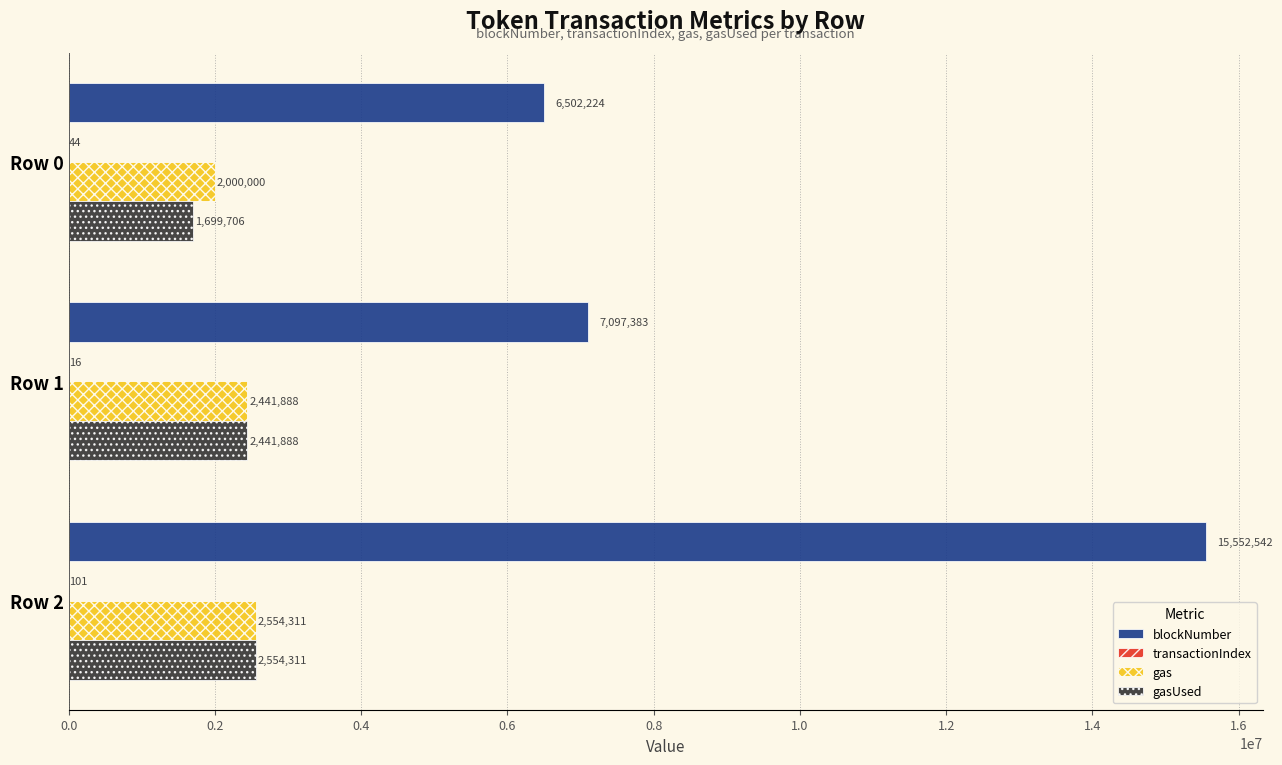

The value of blockNumber at Row 1 is 12216784. True or false?

False